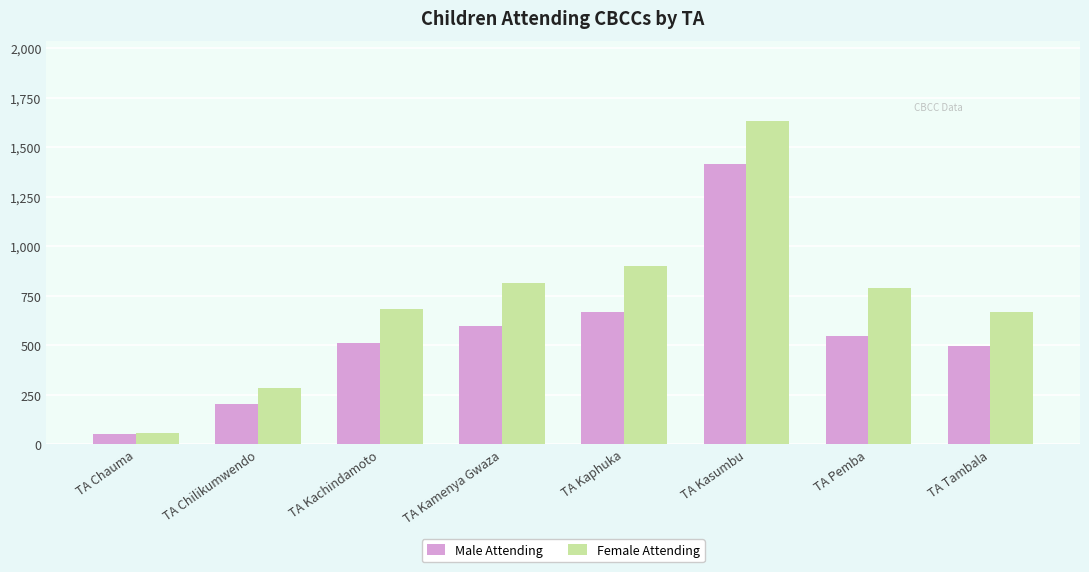

Which series has the largest total across all categories?

Female Attending